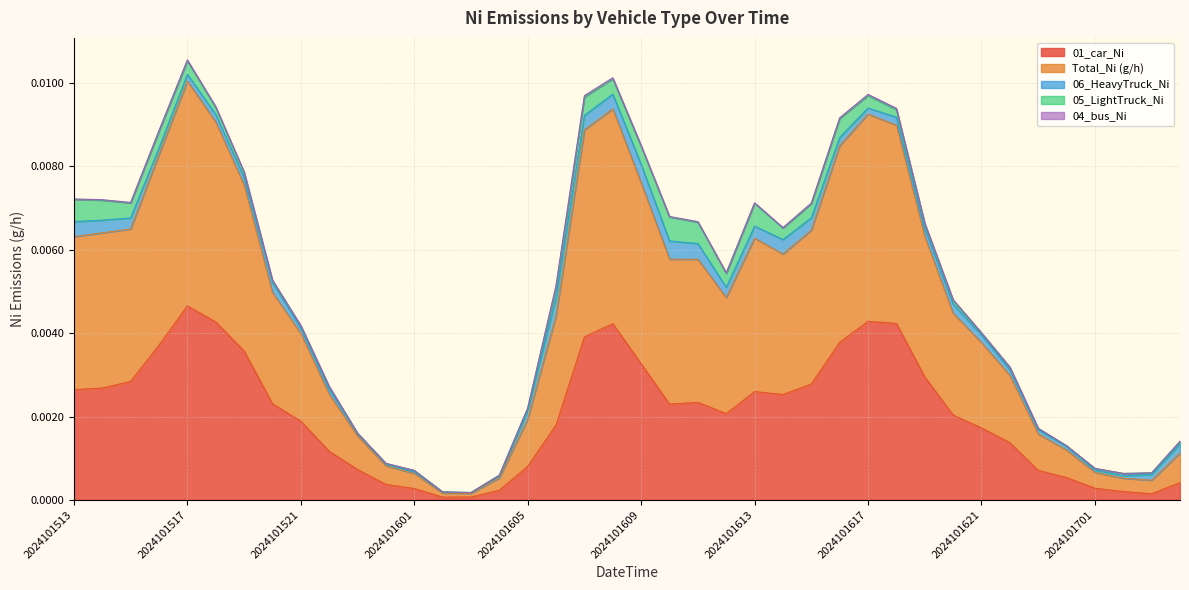

At which category does 01_car_Ni reach its first local valley?

2024101602